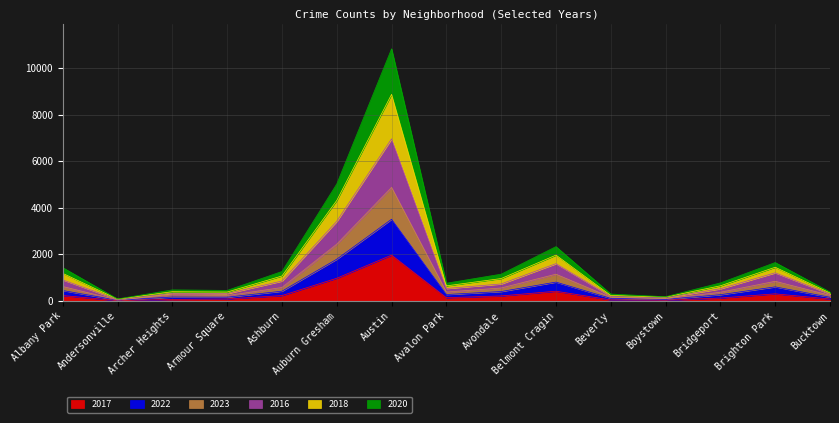

True or false: 2022 has more than 0 points higher than both neighbors.

True